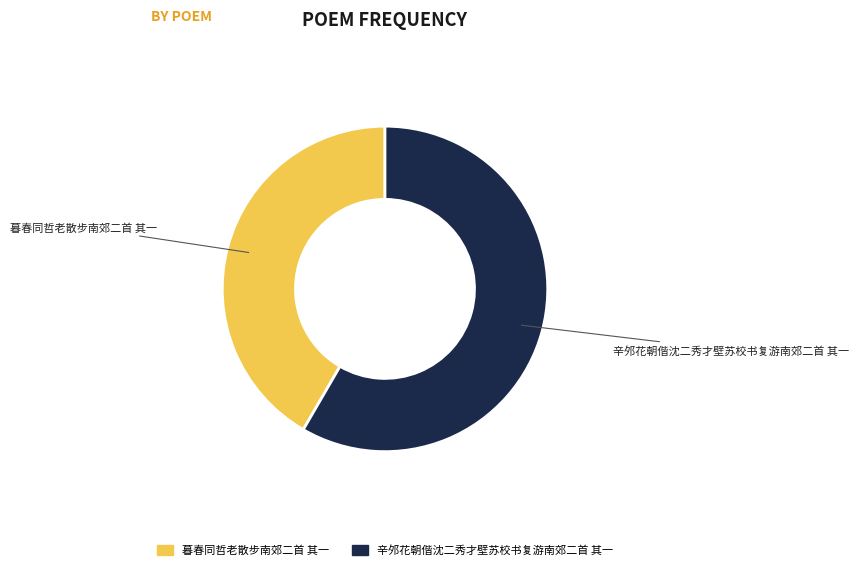

Count the number of slices in the pie.

2